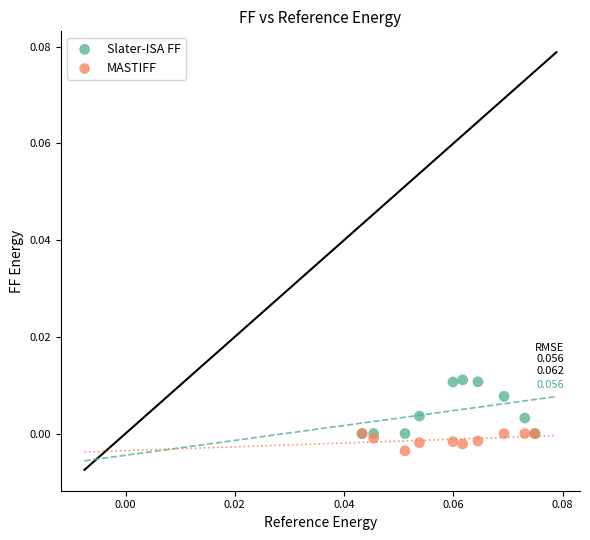

Which series has the largest Y range (max minus min)?

Slater-ISA FF